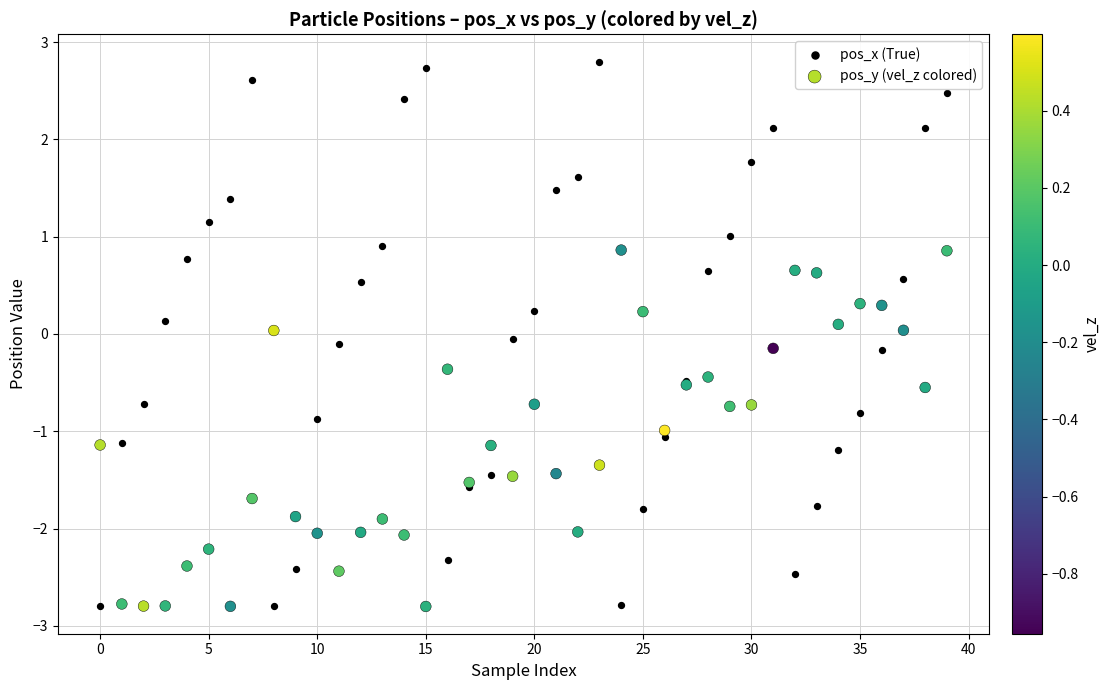

Which series has the widest spread of Y values?

pos_x (True)